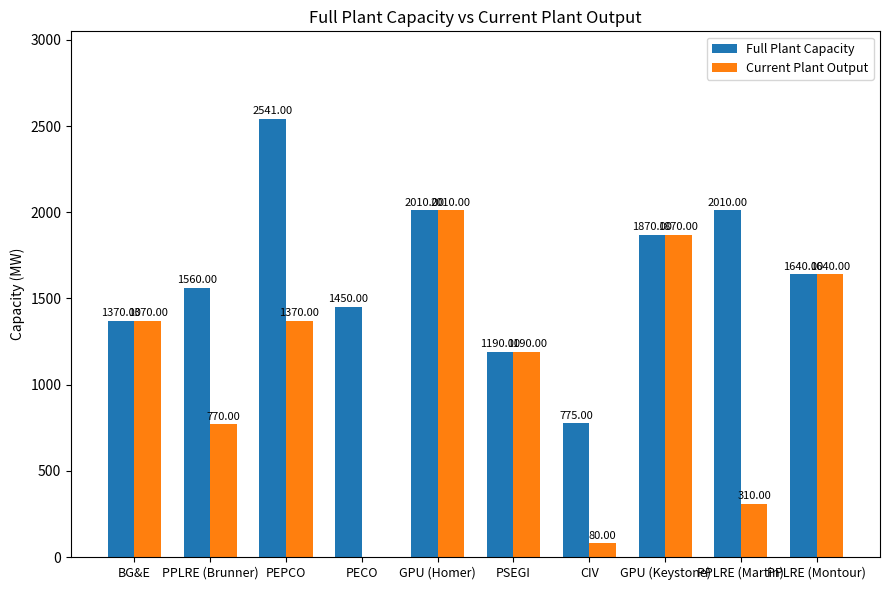

Reading left to right, list all the values displayed in this chart.

Full Plant Capacity: BG&E=1370	PPLRE (Brunner)=1560	PEPCO=2541	PECO=1450	GPU (Homer)=2010	PSEGI=1190	CIV=775	GPU (Keystone)=1870	PPLRE (Martin)=2010	PPLRE (Montour)=1640
Current Plant Output: BG&E=1370	PPLRE (Brunner)=770	PEPCO=1370	PECO=0	GPU (Homer)=2010	PSEGI=1190	CIV=80	GPU (Keystone)=1870	PPLRE (Martin)=310	PPLRE (Montour)=1640